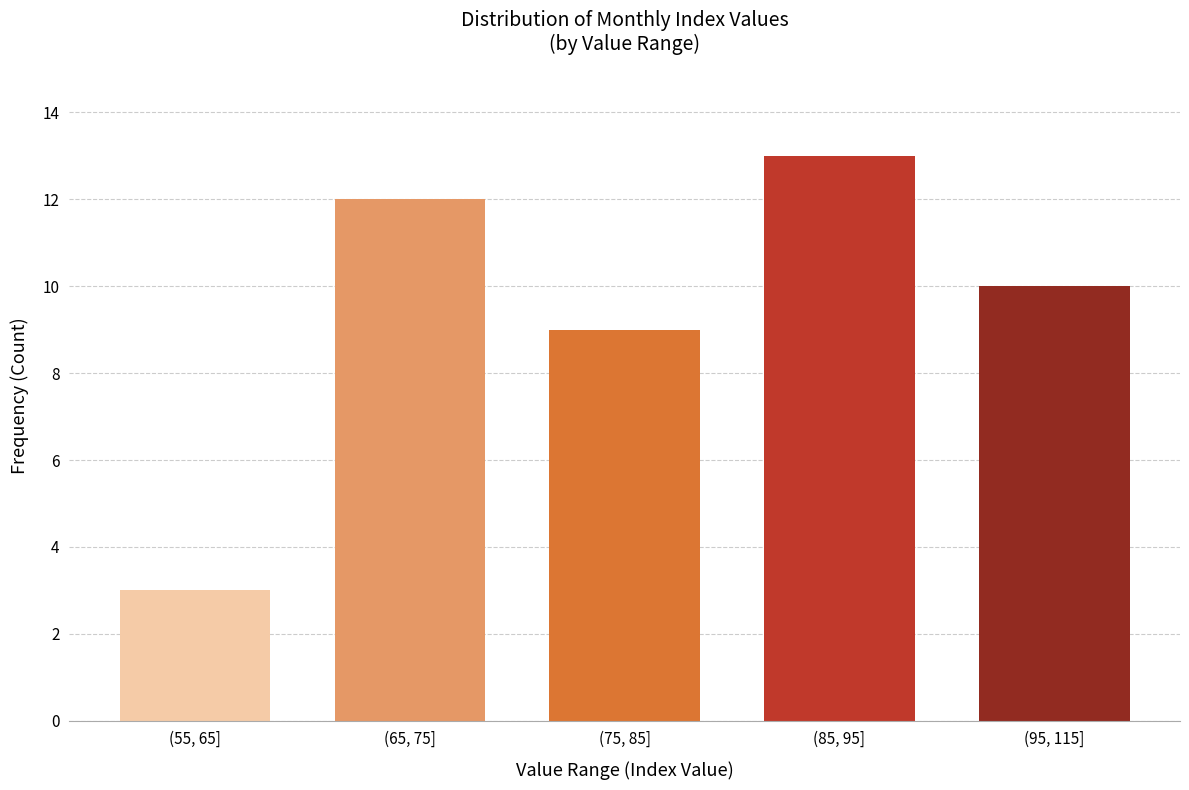

Reading left to right, list all the values displayed in this chart.

3	12	9	13	10